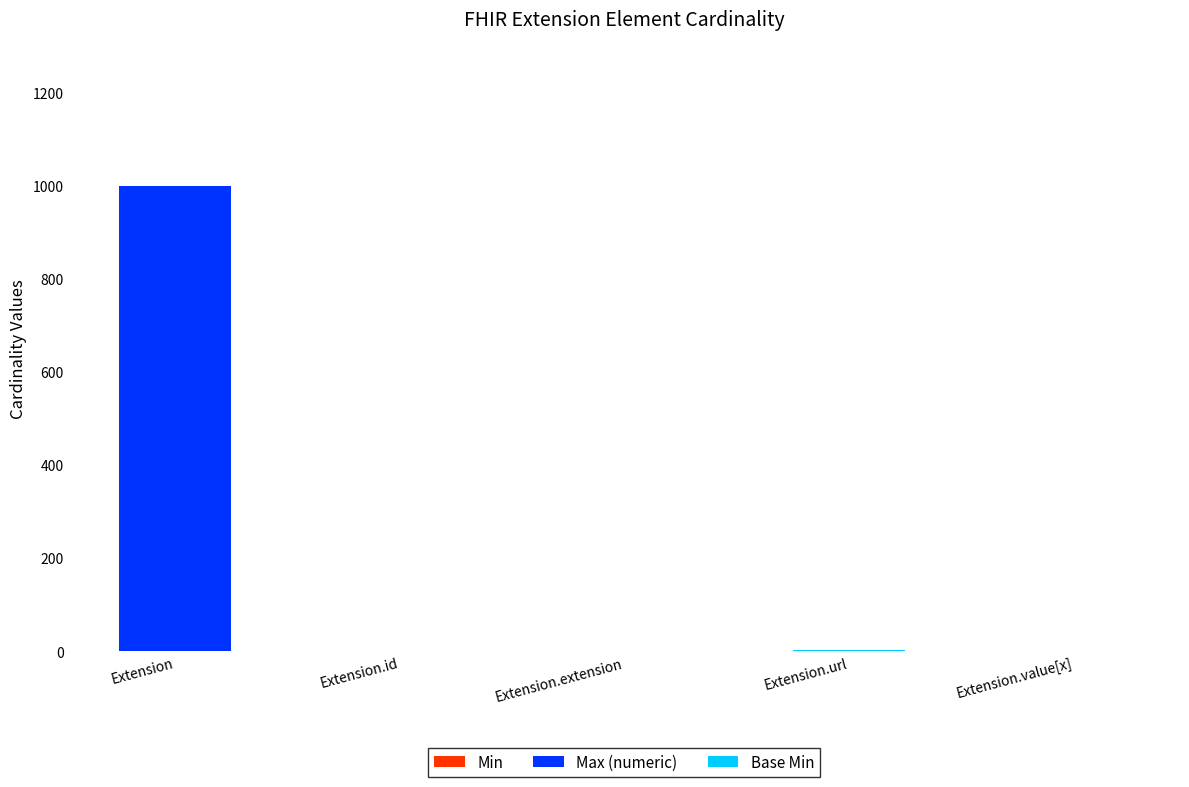

What is the total value across all series at Extension?

999